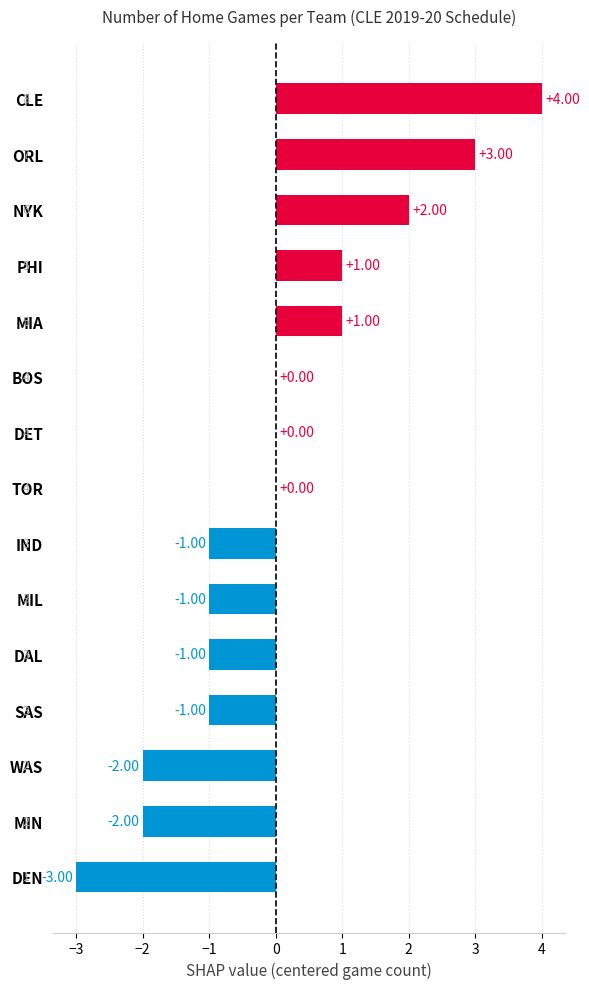

How many data points does each series have?

15